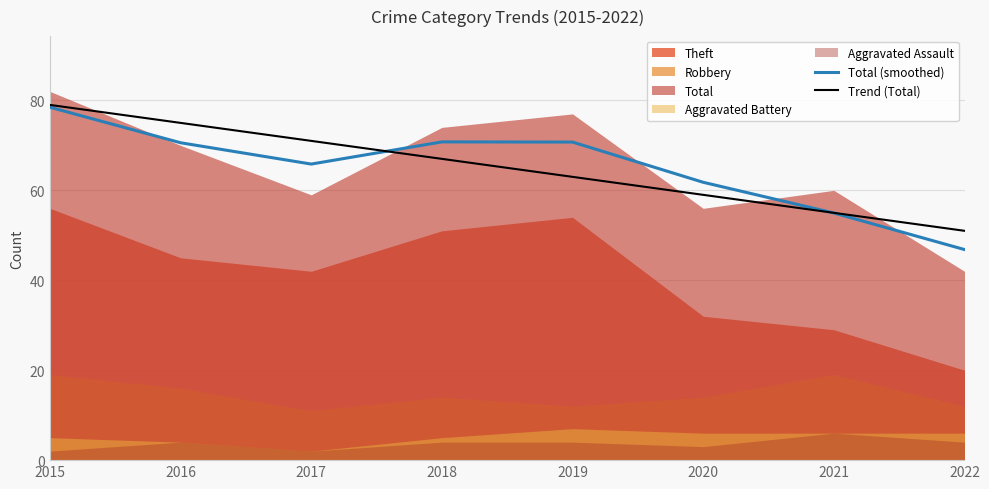

Is the value of Total (smoothed) at 2015 greater than the value of Trend (Total) at 2019?

Yes